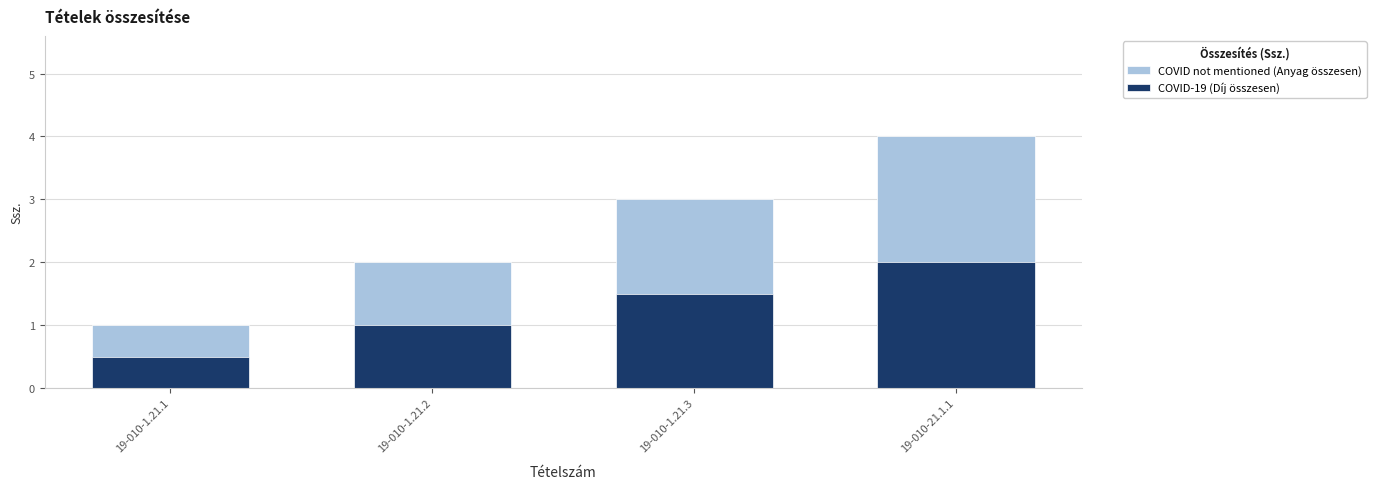

What is the label of the 4th bar from the left?

19-010-21.1.1